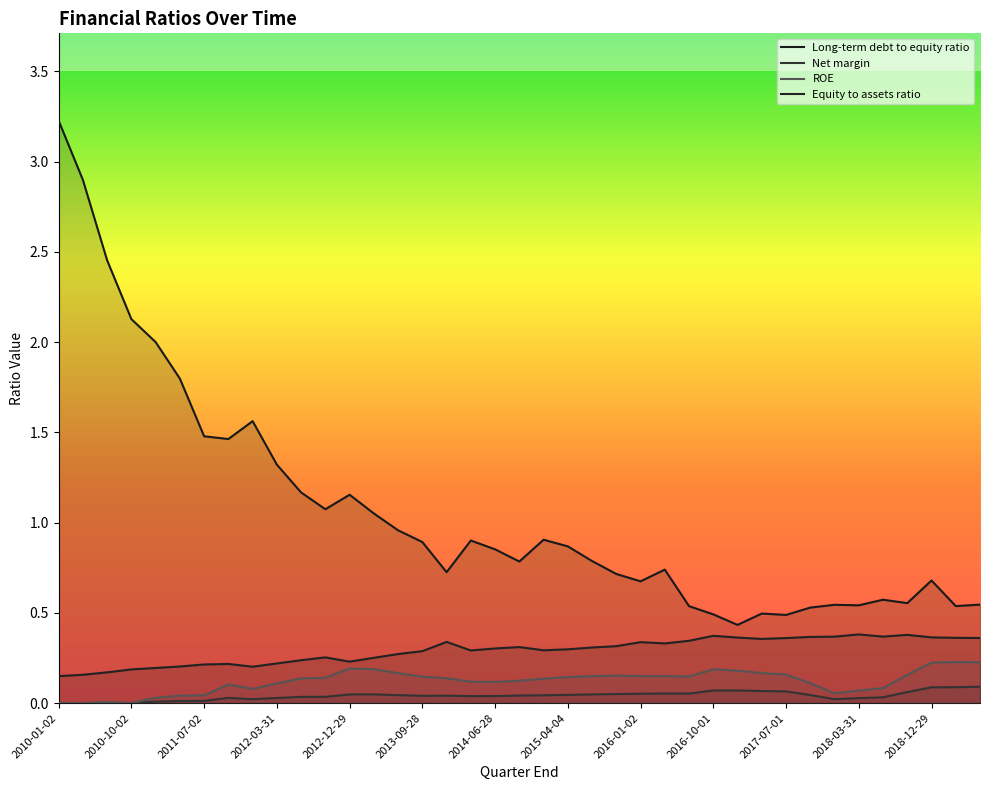

Rank the series at 2012-03-31 from lowest to highest value.

Net margin, ROE, Equity to assets ratio, Long-term debt to equity ratio